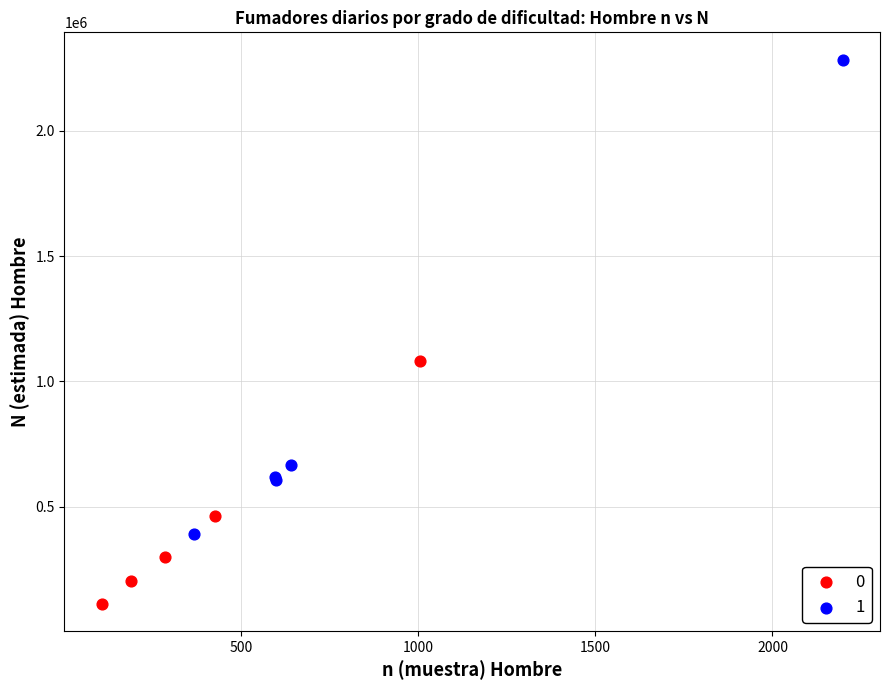

What are all the series names shown in the legend?

0, 1